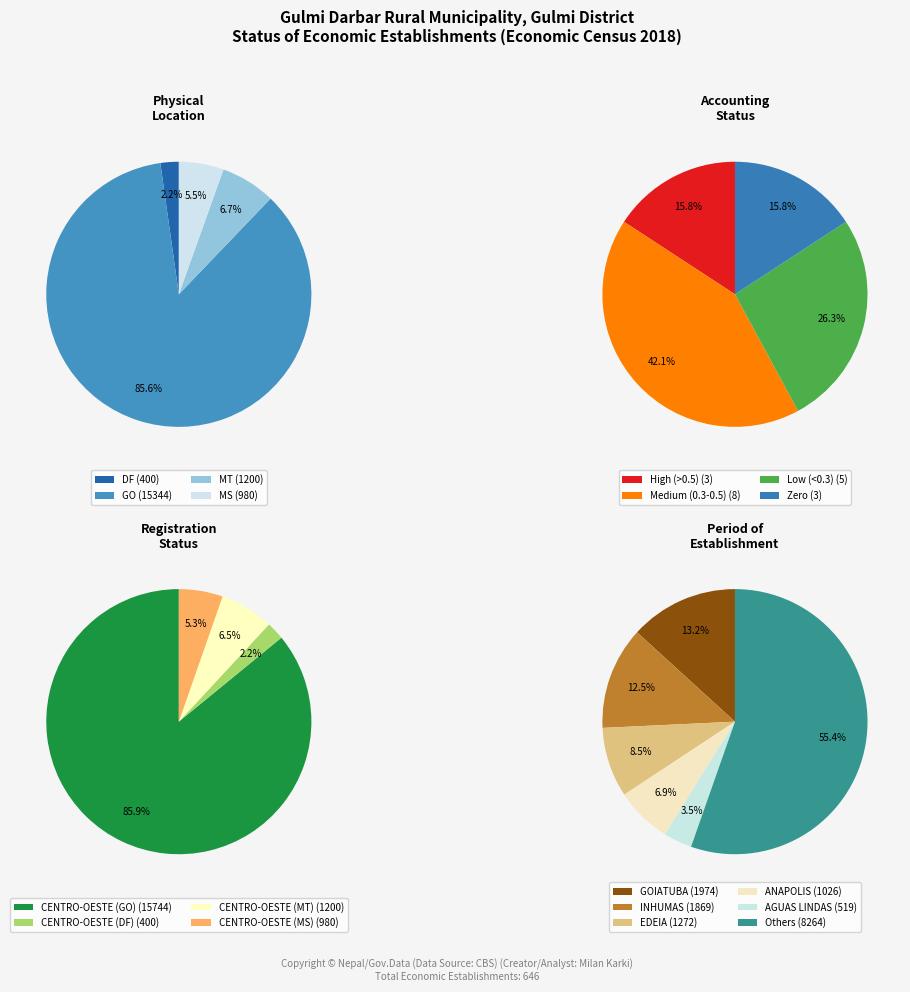

Is it true that 14 is 37% of the pie?

False